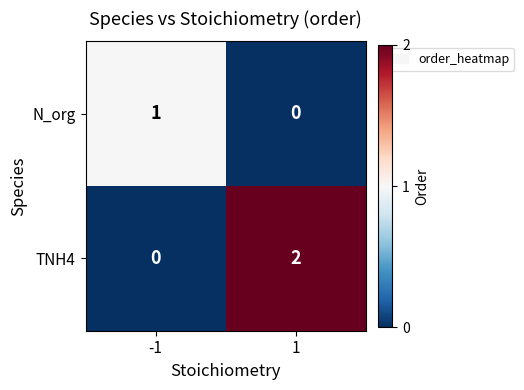

How many categories are shown in the chart?

2